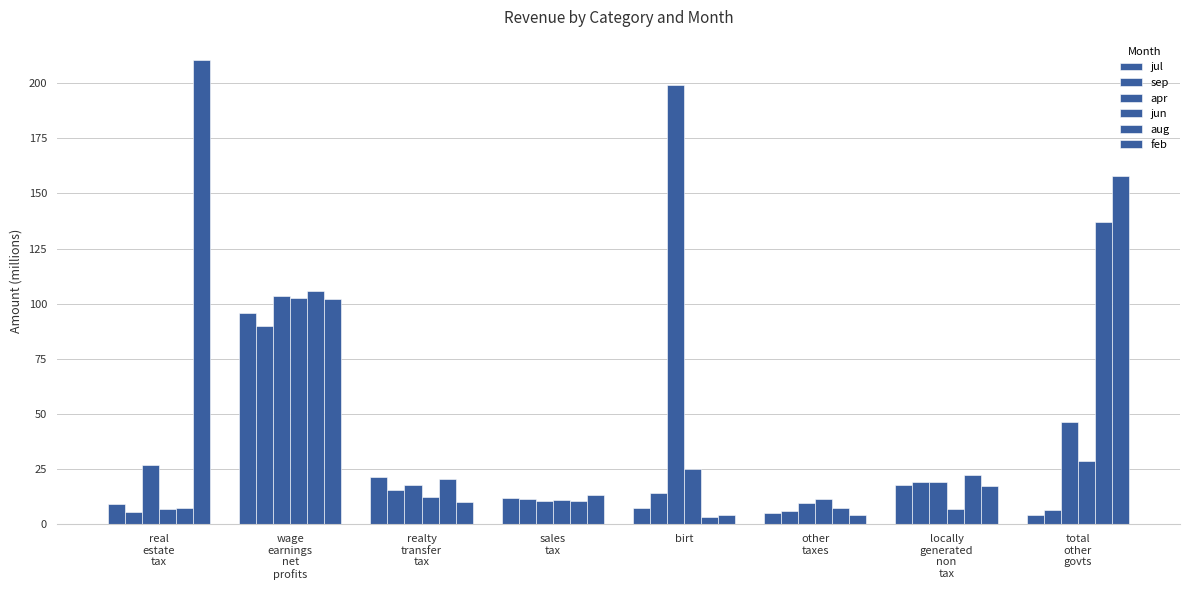

Which series has the largest total across all categories?

feb